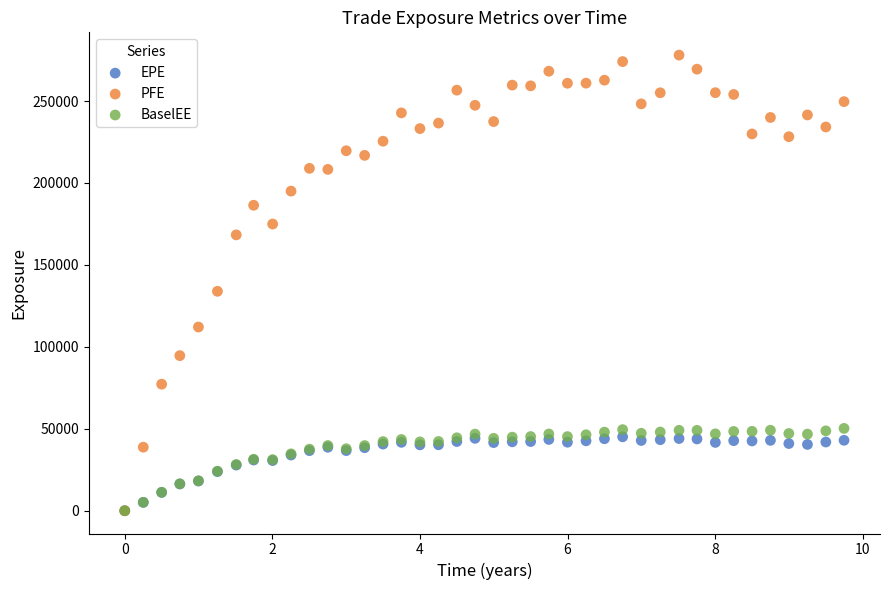

Across all series, what Y value is closest to 139012?

133903.0